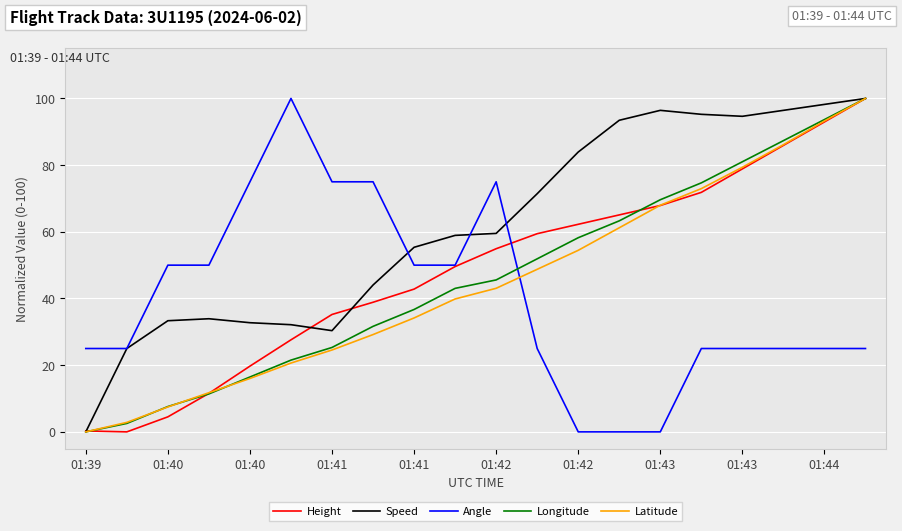

How many intersections are there between Latitude and Angle?

1